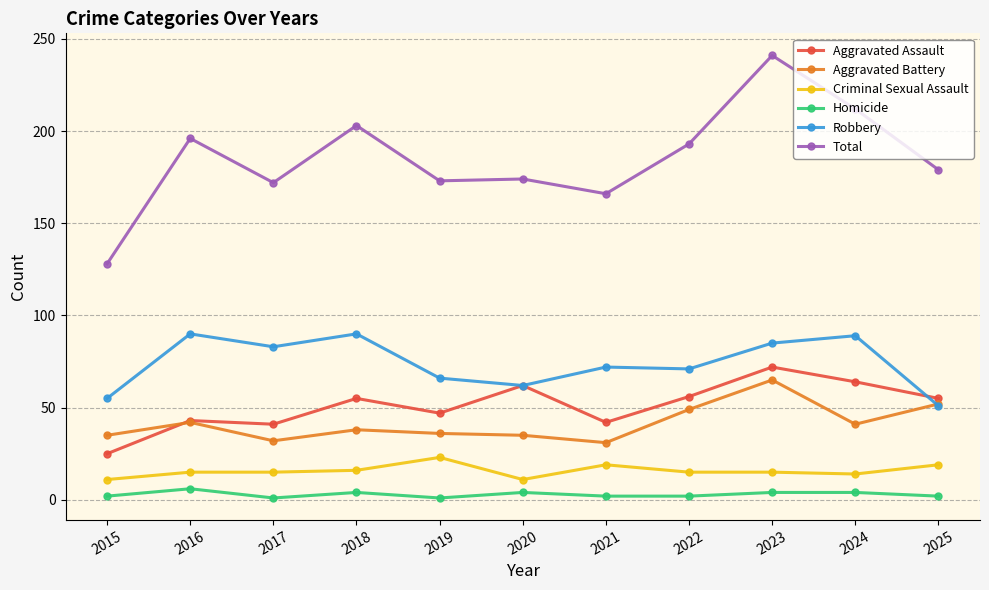

At how many categories does at least one series exceed 188?

5